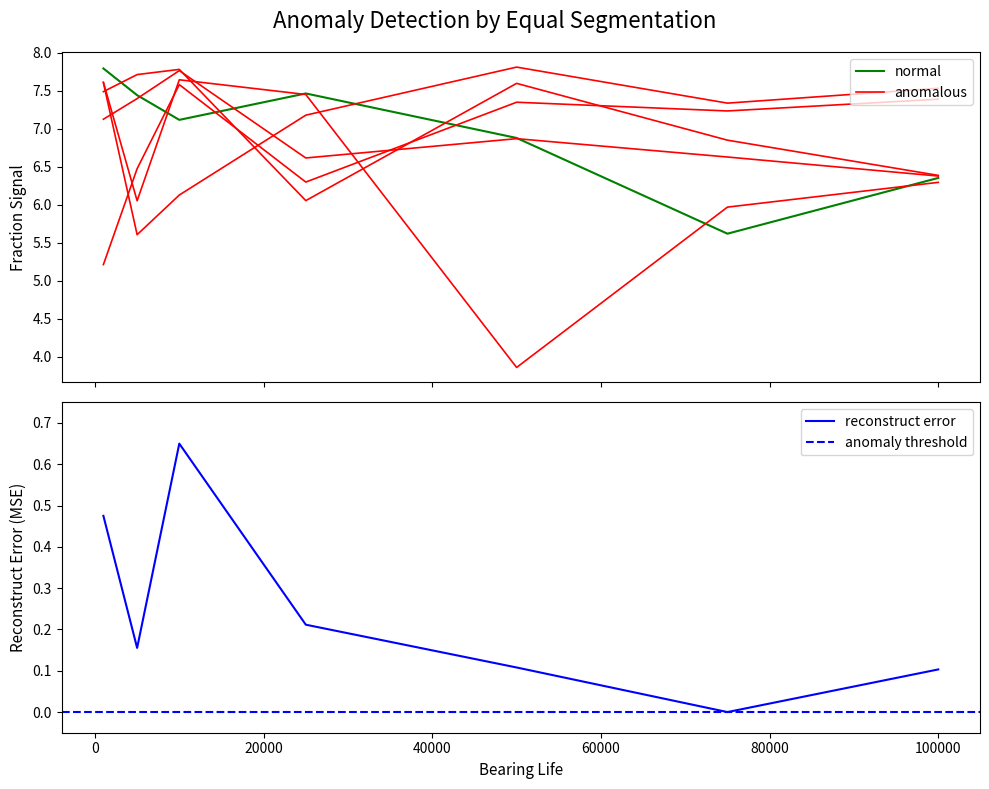

What is the spread (max minus min) of values at 75000?

1.7